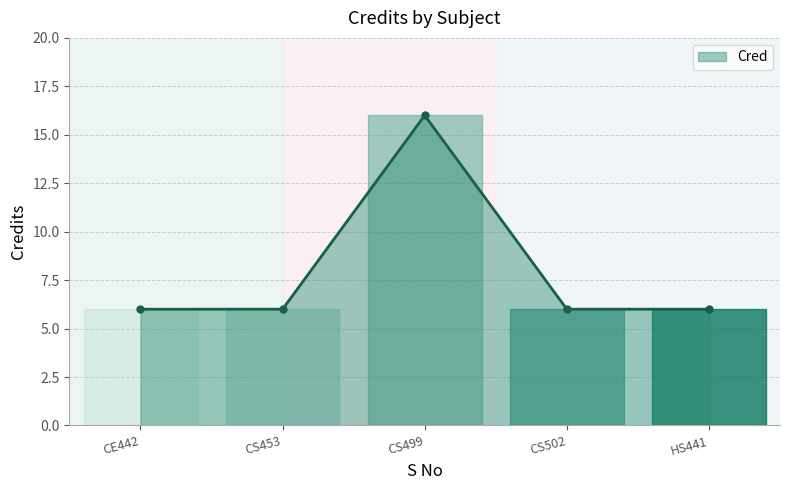

Reading left to right, transcribe all the data shown in this chart.

CE442=6	CS453=6	CS499=16	CS502=6	HS441=6